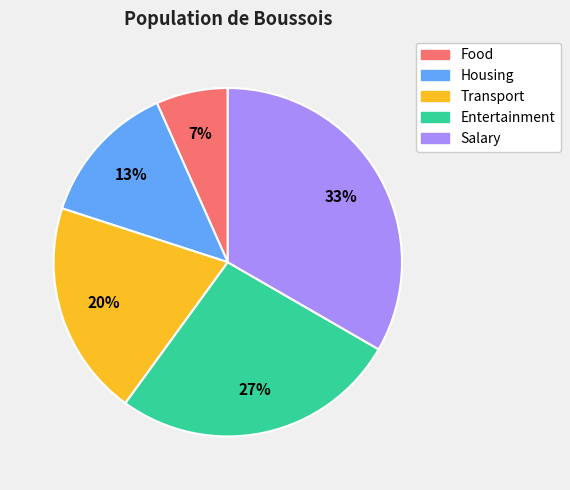

Rank the categories by value from highest to lowest.

Salary, Entertainment, Transport, Housing, Food